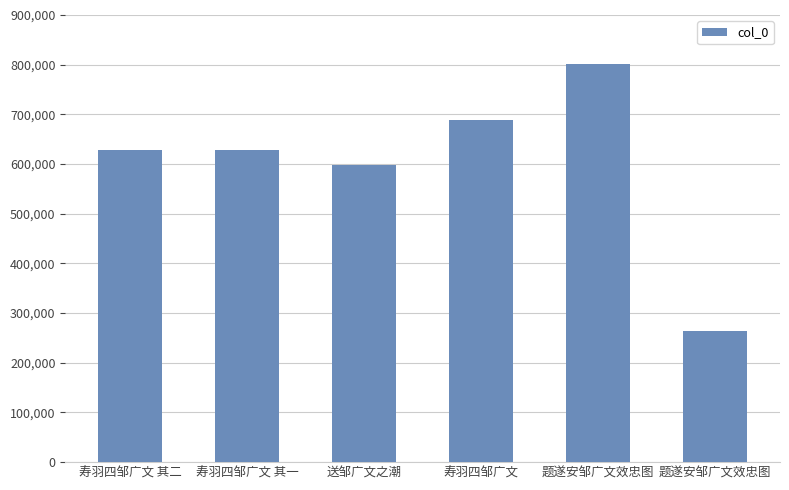

List the labels in order of value, smallest first.

题遂安邹广文效忠图, 送邹广文之潮, 寿羽四邹广文 其一, 寿羽四邹广文 其二, 寿羽四邹广文, 题遂安邹广文效忠图